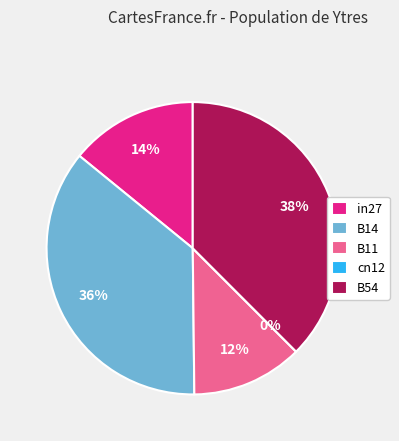

Which slice is the smallest?

cn12